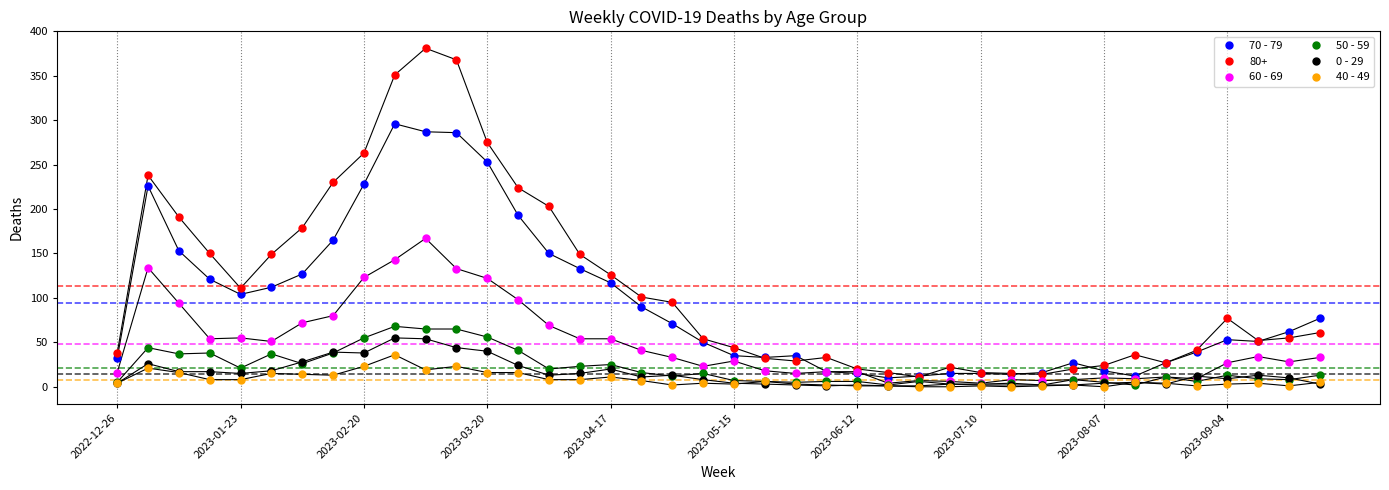

Which series has the largest total across all categories?

80+